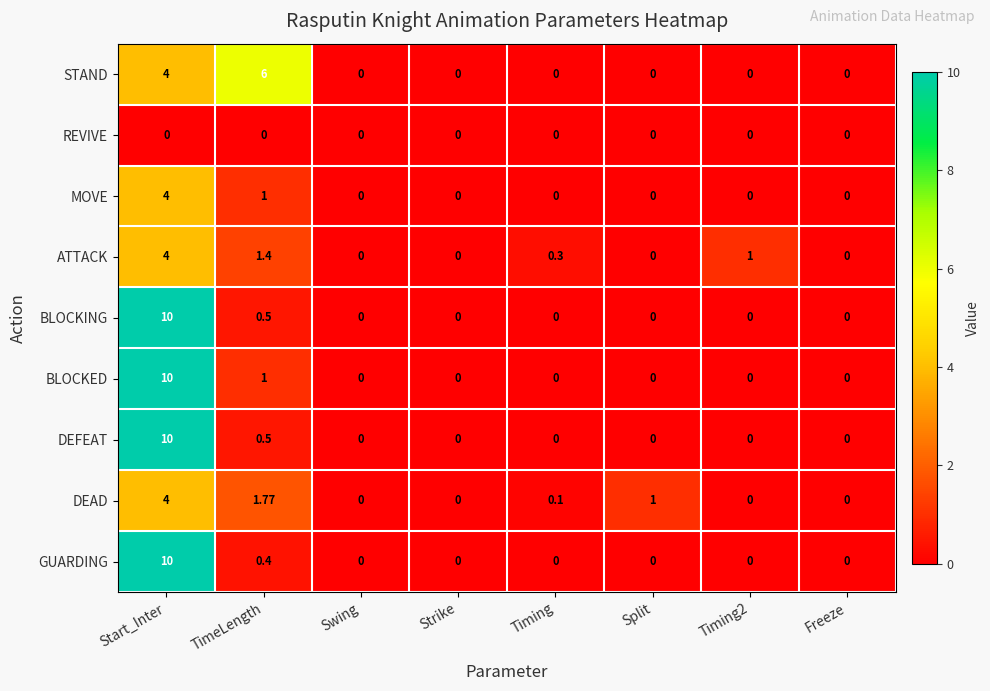

At which category is the sum across all series the highest?

Start_Inter